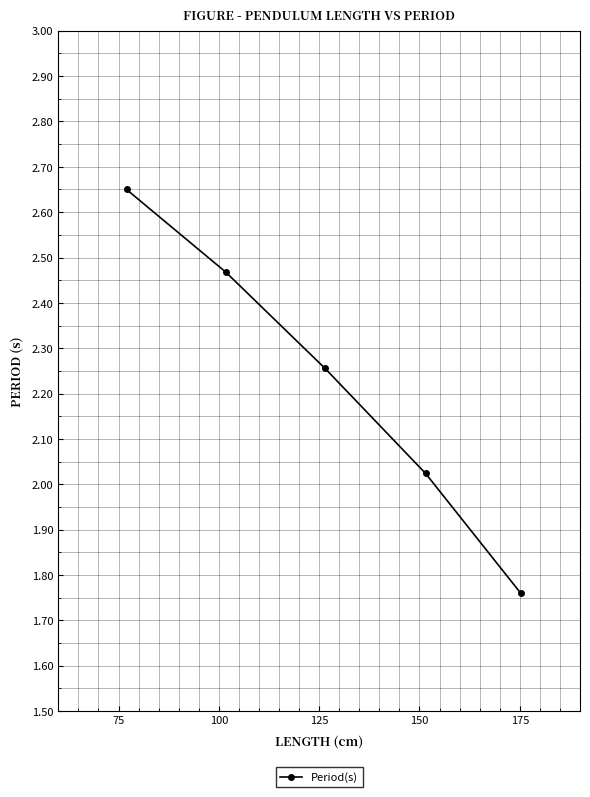

What is the sum of all values?

11.2